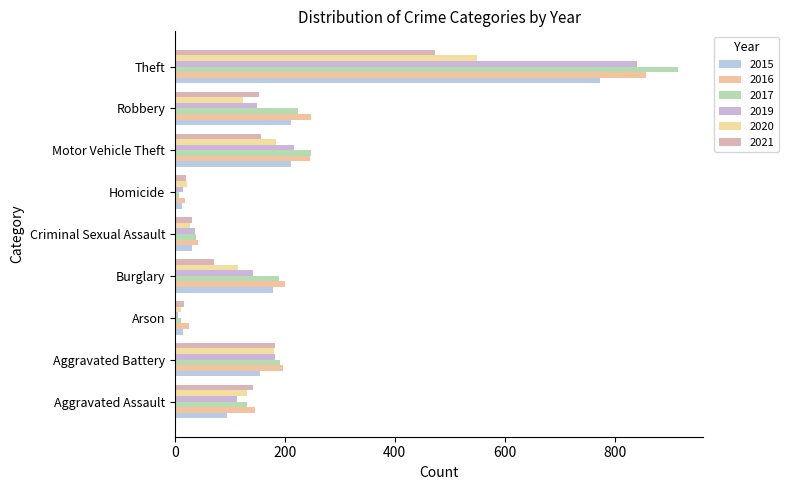

At which label is 2021 closest to 245?

Aggravated Battery